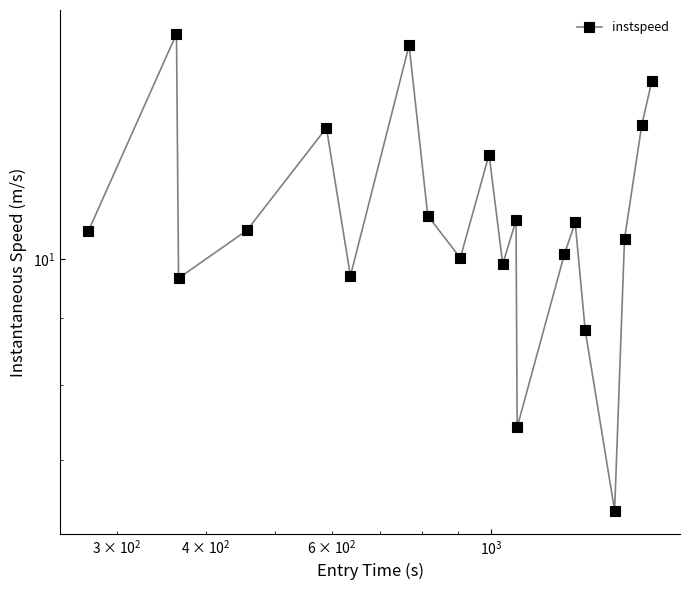

Count the number of categories in the chart.

20